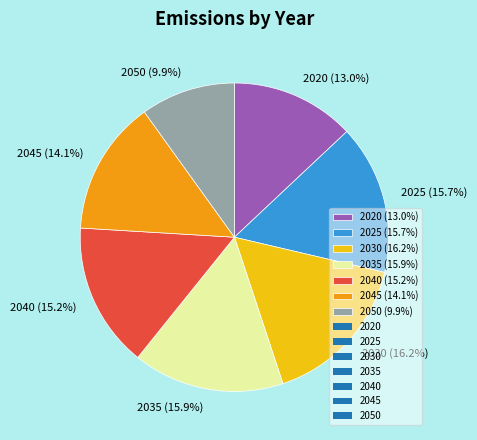

What is the total percentage of 2020 and 2030?

29.2%